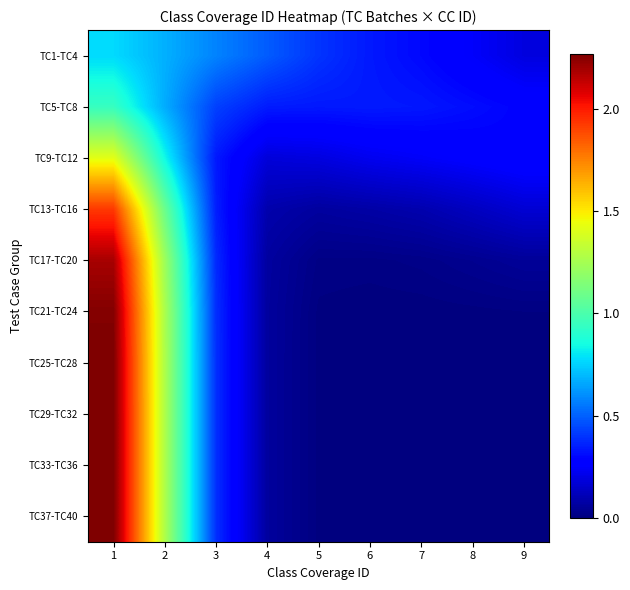

Reading left to right, transcribe all the data shown in this chart.

TC1-TC4: 1=0.8	2=0.7	3=0.6	4=0.5	5=0.4	6=0.3	7=0.3	8=0.2	9=0.2
TC5-TC8: 1=0.9	2=0.7	3=0.4	4=0.3	5=0.3	6=0.3	7=0.3	8=0.3	9=0.3
TC9-TC12: 1=1.4	2=0.8	3=0.3	4=0.2	5=0.2	6=0.2	7=0.2	8=0.3	9=0.3
TC13-TC16: 1=1.9	2=1.1	3=0.4	4=0.1	5=0.1	6=0.1	7=0.1	8=0.1	9=0.2
TC17-TC20: 1=2.2	2=1.2	3=0.4	4=0.1	5=0.0	6=0.0	7=0.0	8=0.0	9=0.1
TC21-TC24: 1=2.3	2=1.3	3=0.4	4=0.1	5=0.0	6=0.0	7=0.0	8=0.0	9=0.0
TC25-TC28: 1=2.3	2=1.3	3=0.4	4=0.1	5=0.0	6=0.0	7=0.0	8=0.0	9=0.0
TC29-TC32: 1=2.3	2=1.3	3=0.4	4=0.1	5=0.0	6=0.0	7=0.0	8=0.0	9=0.0
TC33-TC36: 1=2.3	2=1.3	3=0.4	4=0.1	5=0.0	6=0.0	7=0.0	8=0.0	9=0.0
TC37-TC40: 1=2.3	2=1.3	3=0.4	4=0.1	5=0.0	6=0.0	7=0.0	8=0.0	9=0.0